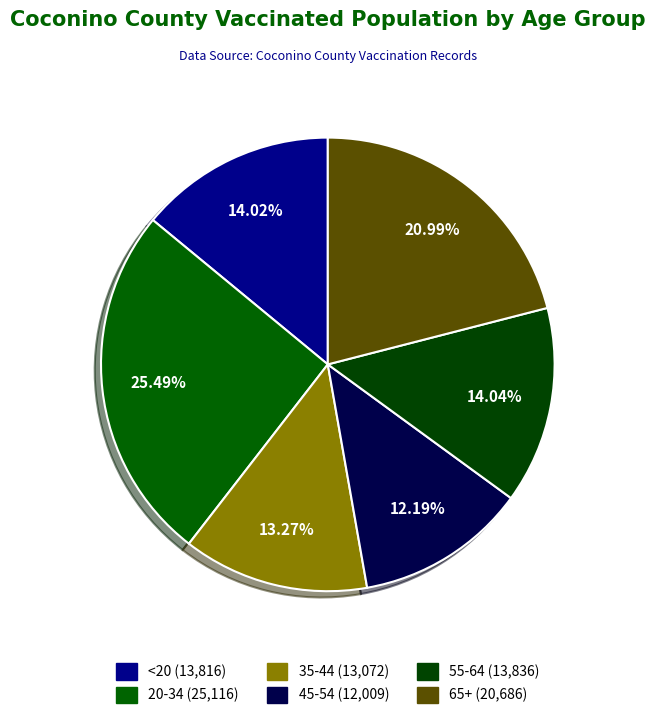

What is the change in value from 35-44 to 45-54?

-1063